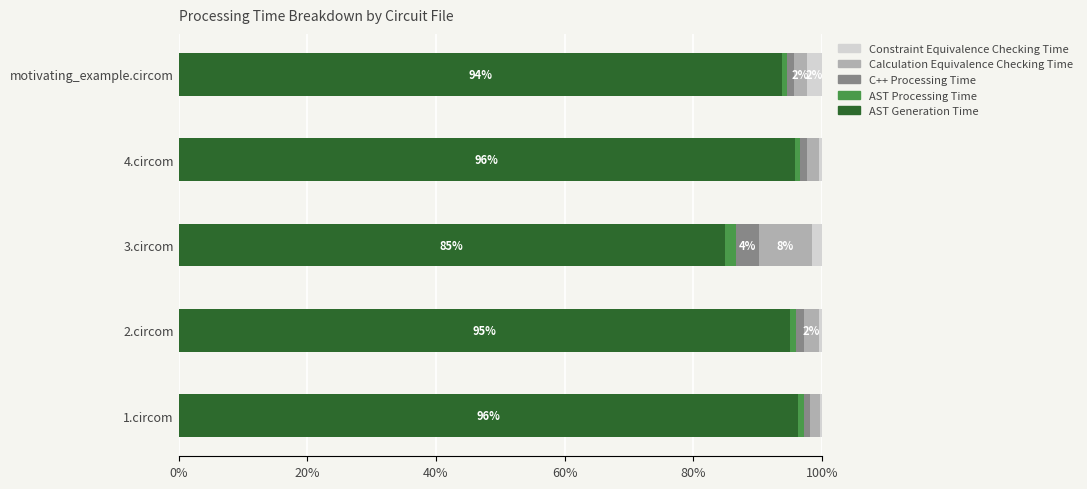

What is the sum of all AST Generation Time values?

465.7